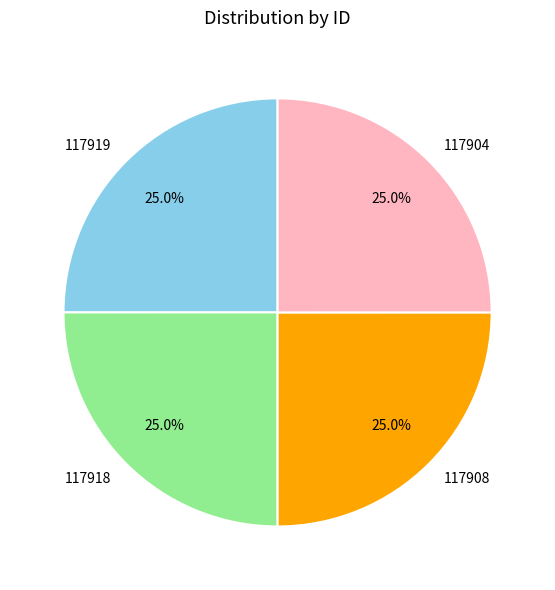

Is 117918 the majority of the pie?

No